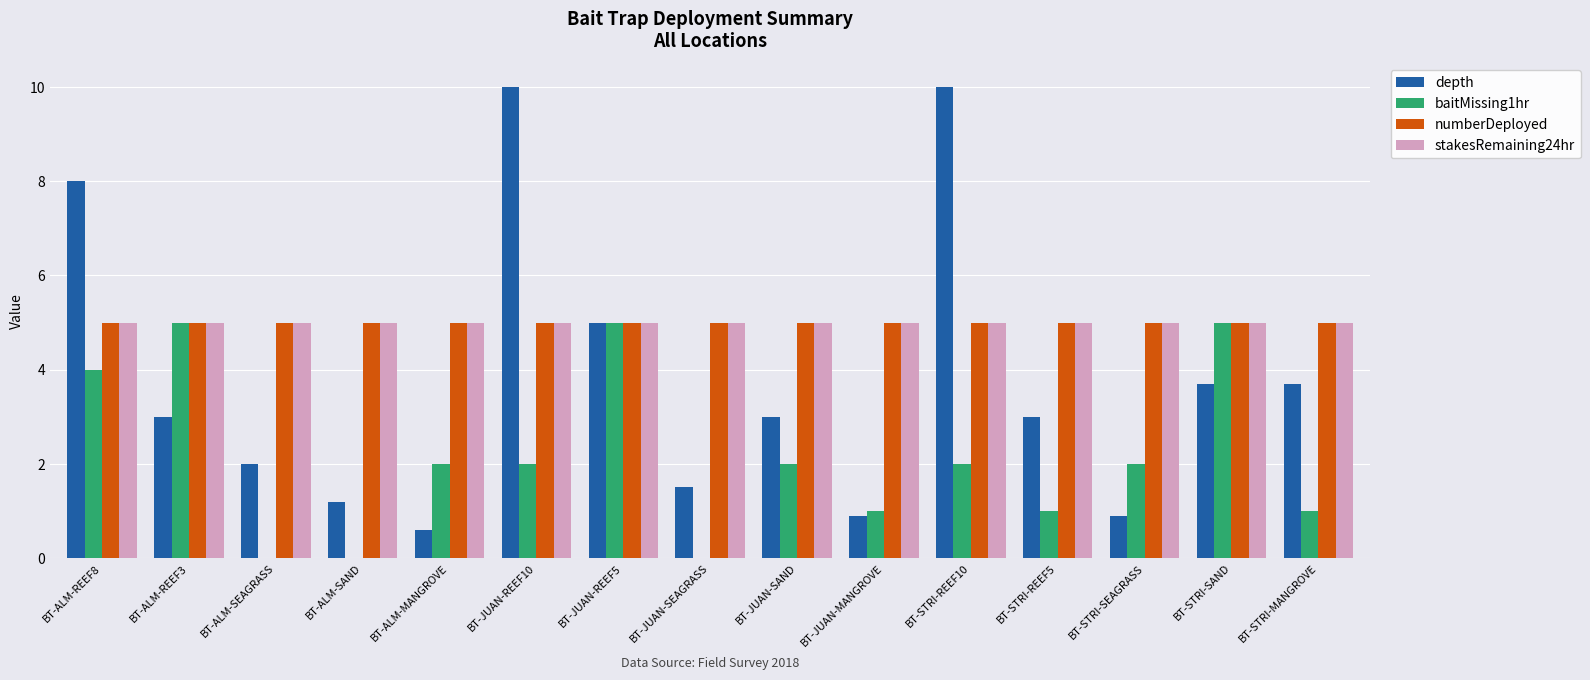

What is the difference between the depth values at BT-ALM-REEF3 and BT-STRI-REEF10?

7.0